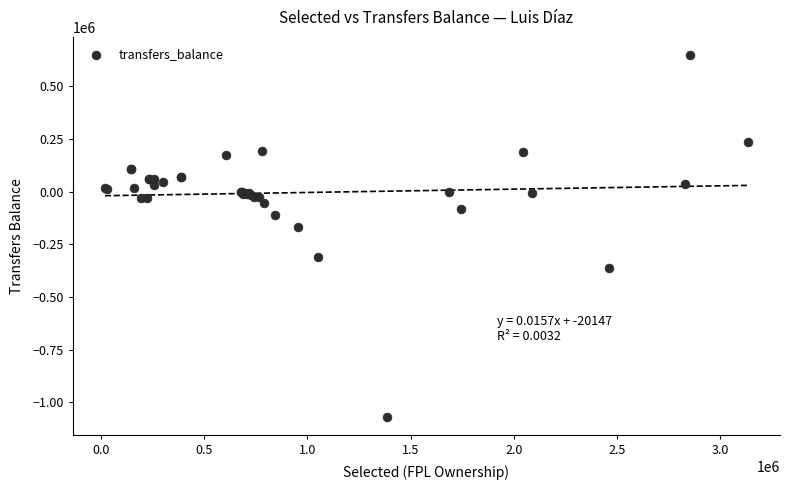

What Y value in the scatter plot is closest to -210294?

-169871